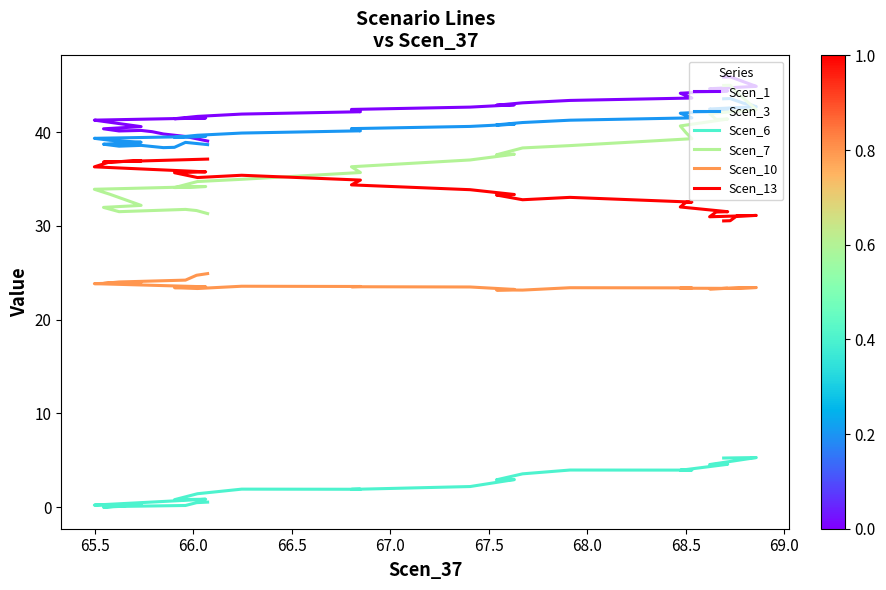

How many series are shown in this chart?

6